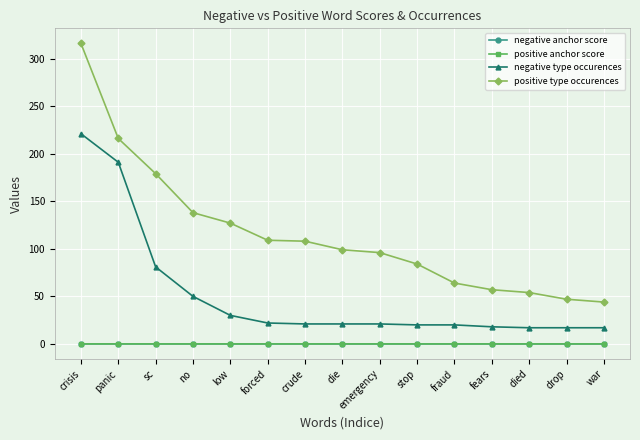

Which series changed the most between crisis and no?

positive type occurences